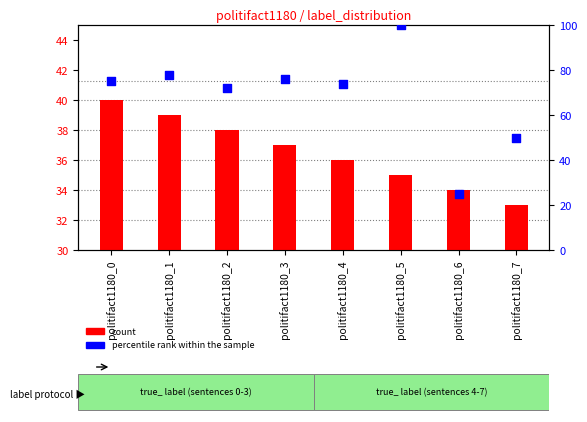

Which series reaches the maximum Y coordinate?

percentile rank within the sample